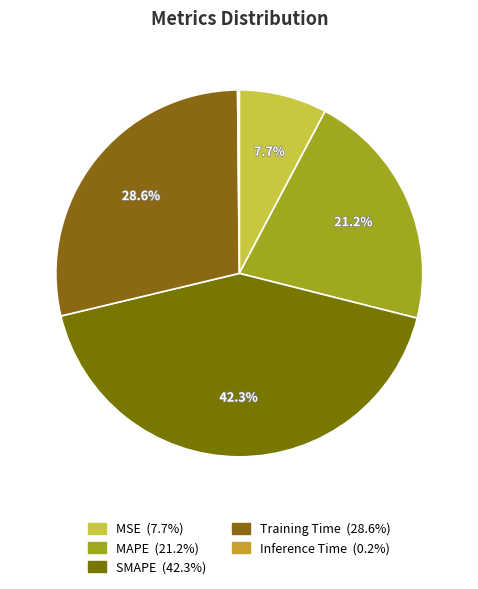

Is it true that MSE is 8% of the pie?

True